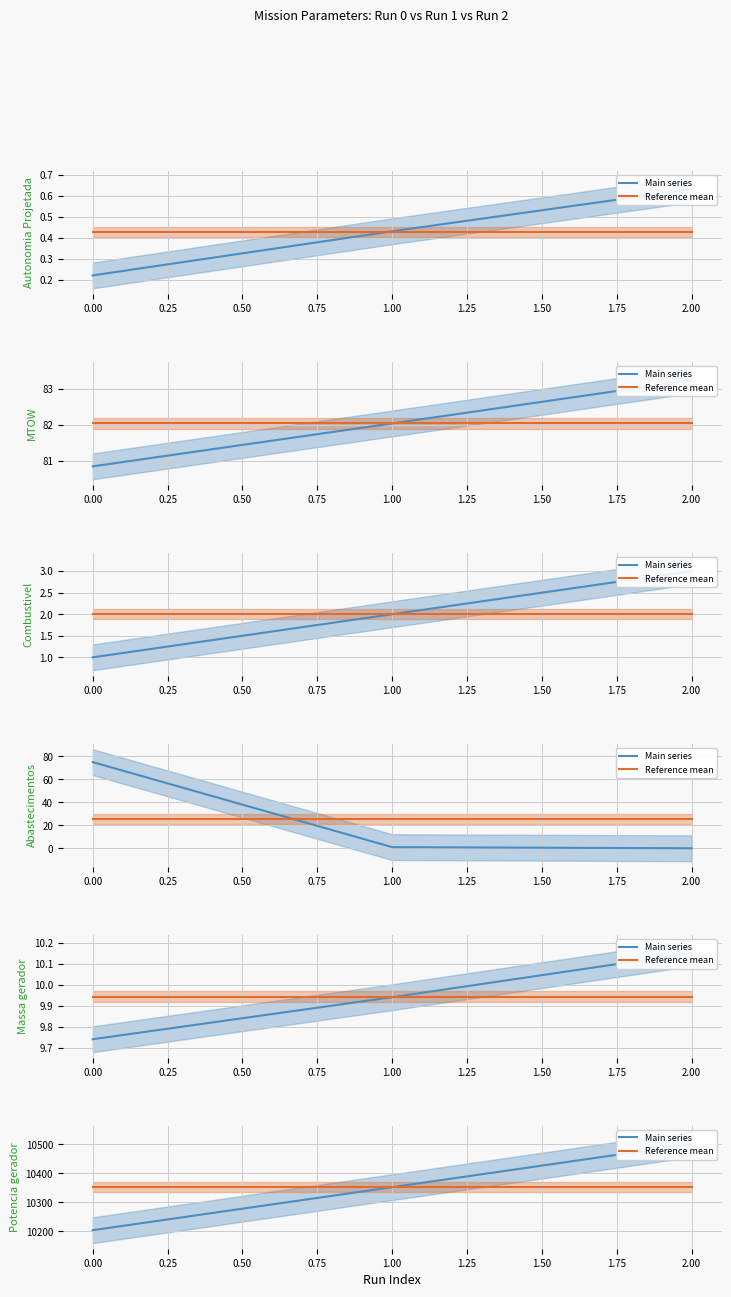

What value does the Reference mean series have at 2.00?

10352.6